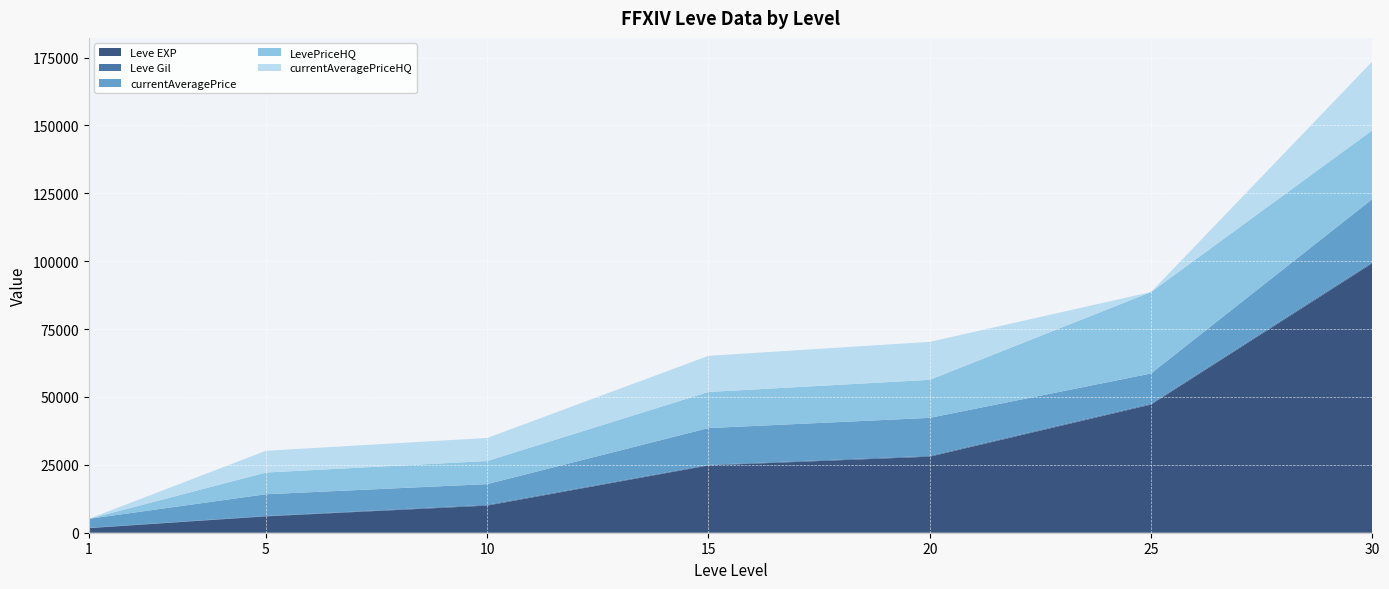

Reading left to right, extract all data points from this chart.

Leve EXP: 1=1690	5=6030	10=9990	15=24790	20=28010	25=47200	30=99220
Leve Gil: 1=112	5=140	10=288	15=240	20=293	25=317	30=413
currentAveragePrice: 1=3307	5=8000	10=7624	15=13508	20=14000	25=11125	30=23260
LevePriceHQ: 1=0	5=8000	10=8500	15=13299	20=14000	25=30000	30=25333
currentAveragePriceHQ: 1=0	5=8000	10=8500	15=13299	20=14000	25=0	30=25333